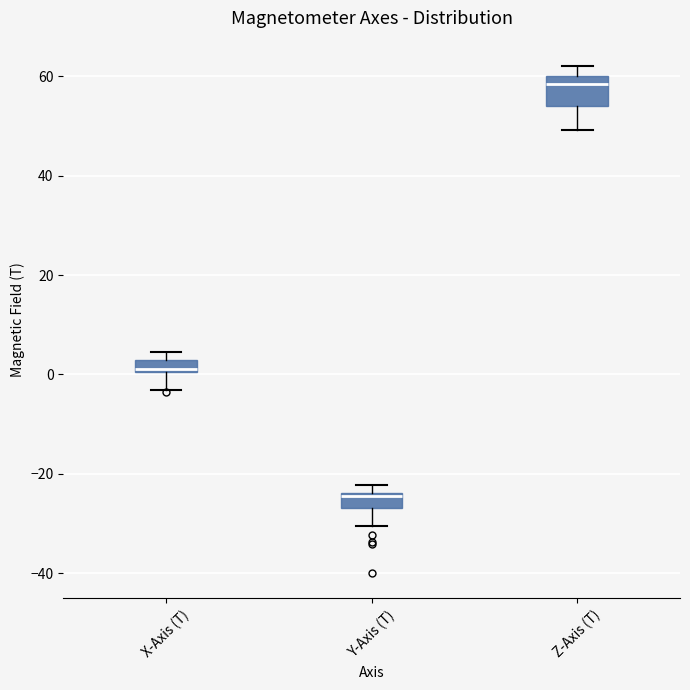

Which box is the tallest, from its lower edge to its upper edge?

Z-Axis (T)